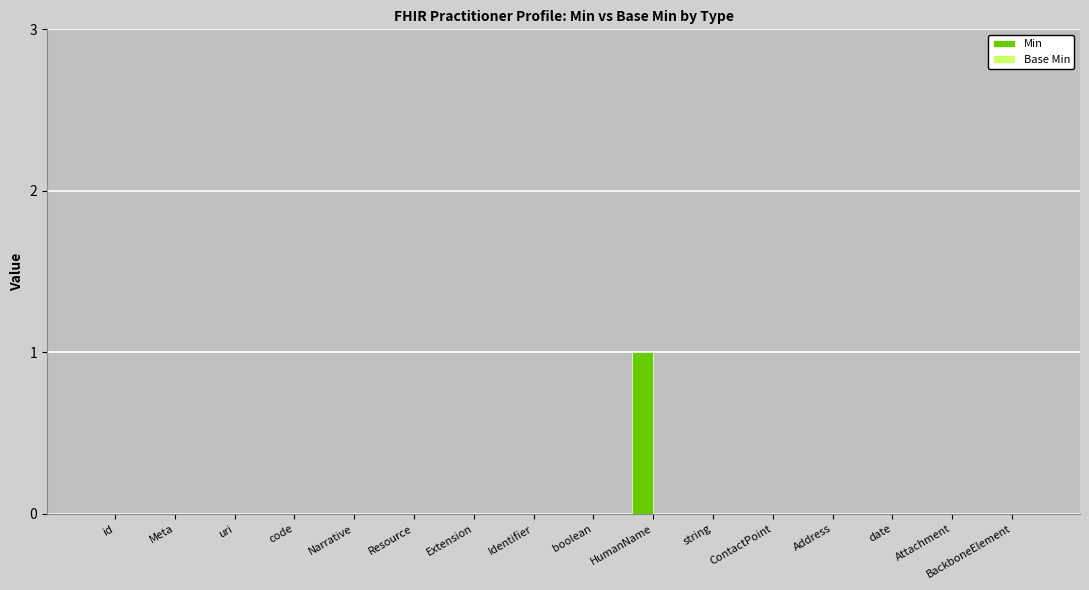

Is it true that the value at Extension is 0?

True